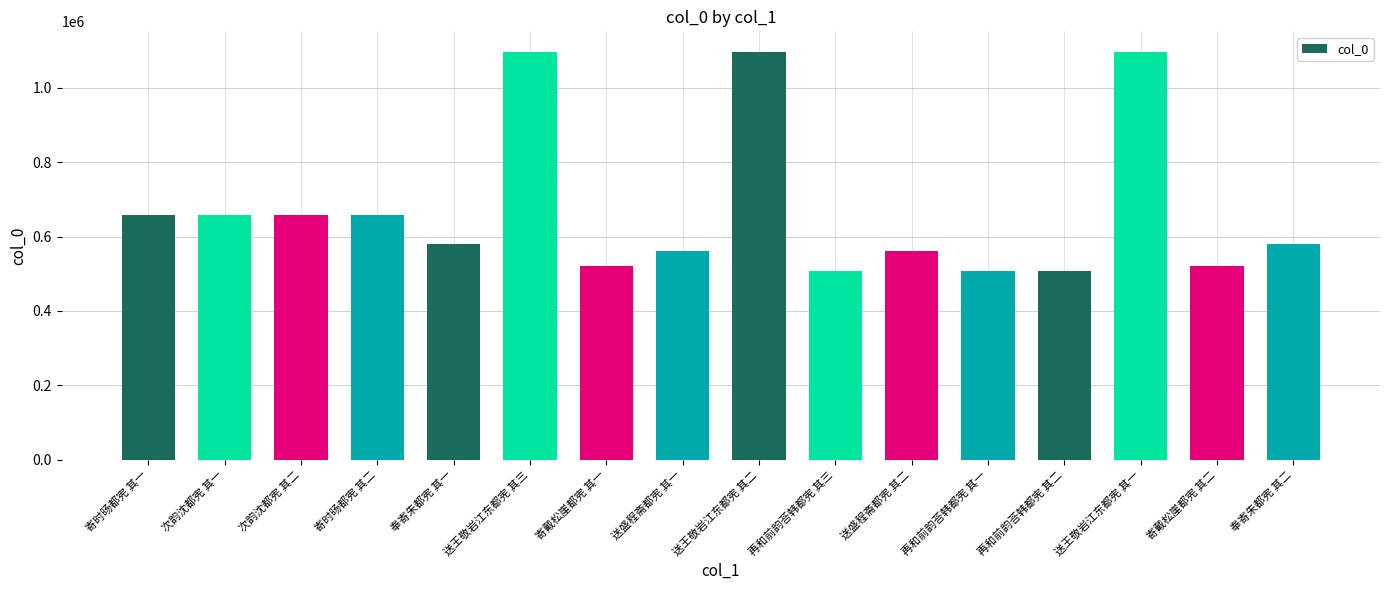

The chart shows a value of 1084801 at 寄时旸都宪 其二. True or false?

False